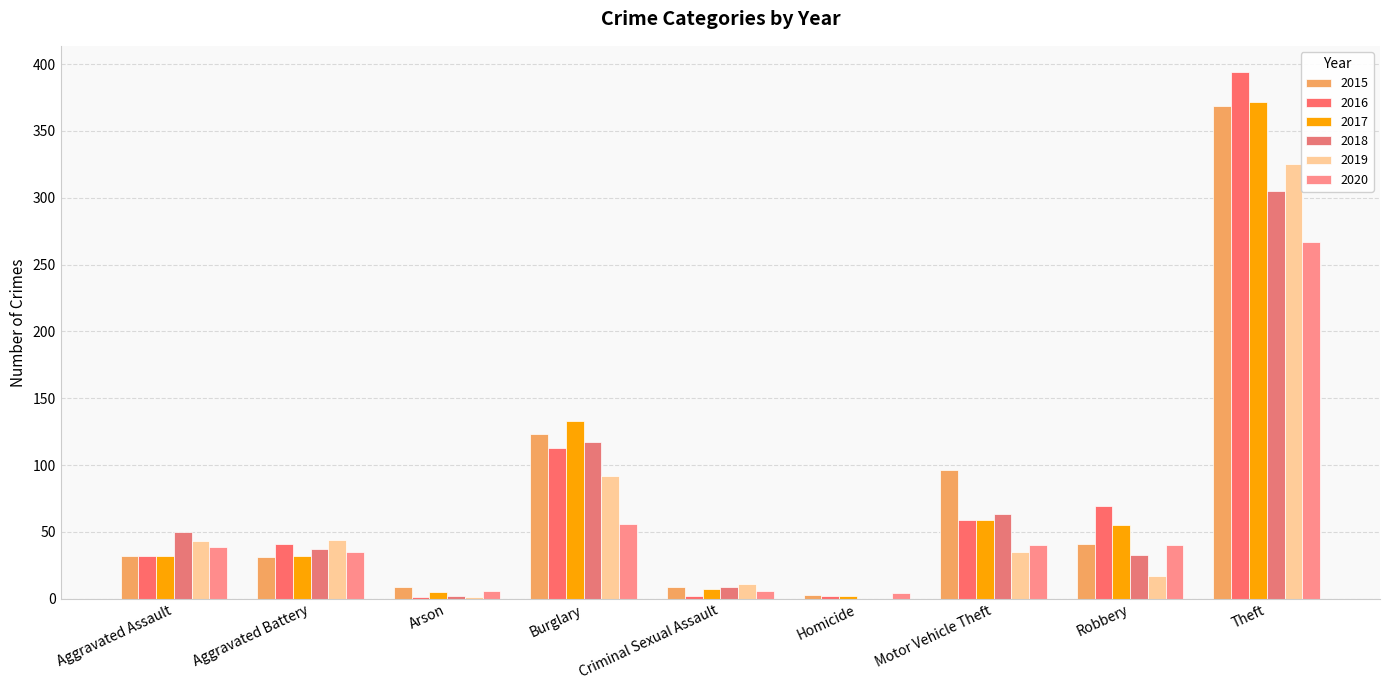

How many series are shown in this chart?

6